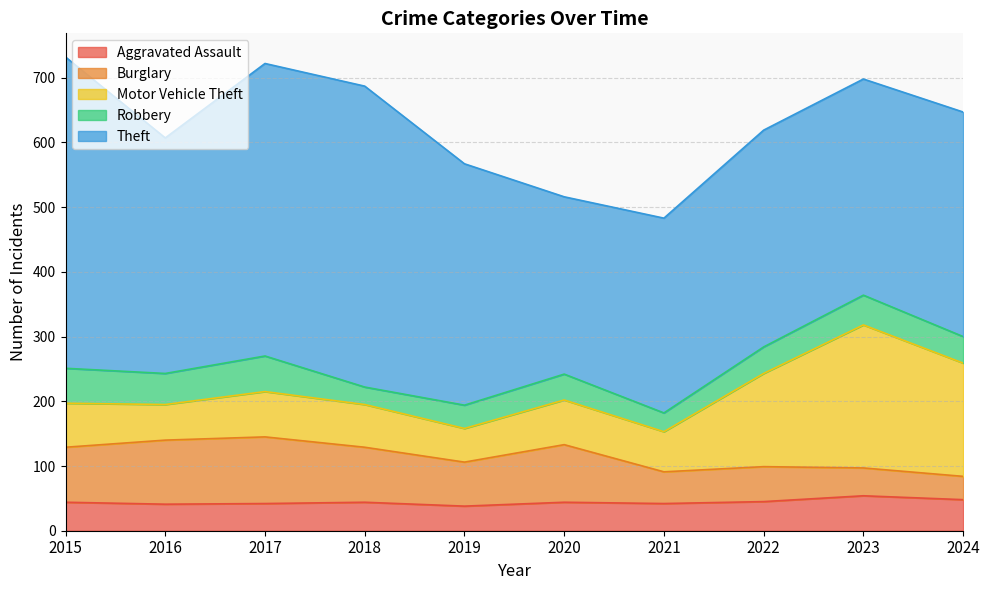

At how many categories does at least one series exceed 467?

1